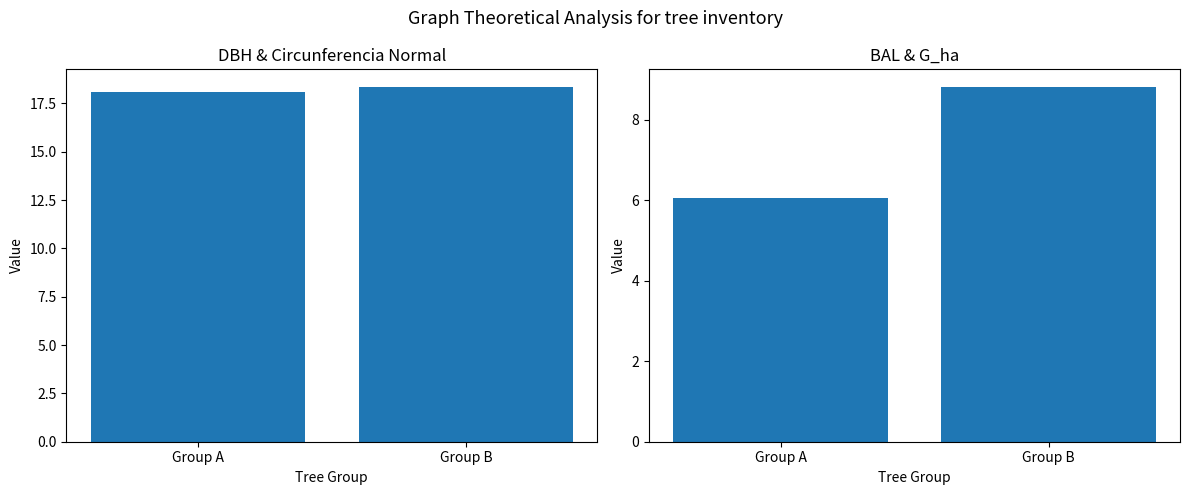

At how many categories does at least one series exceed 11?

2